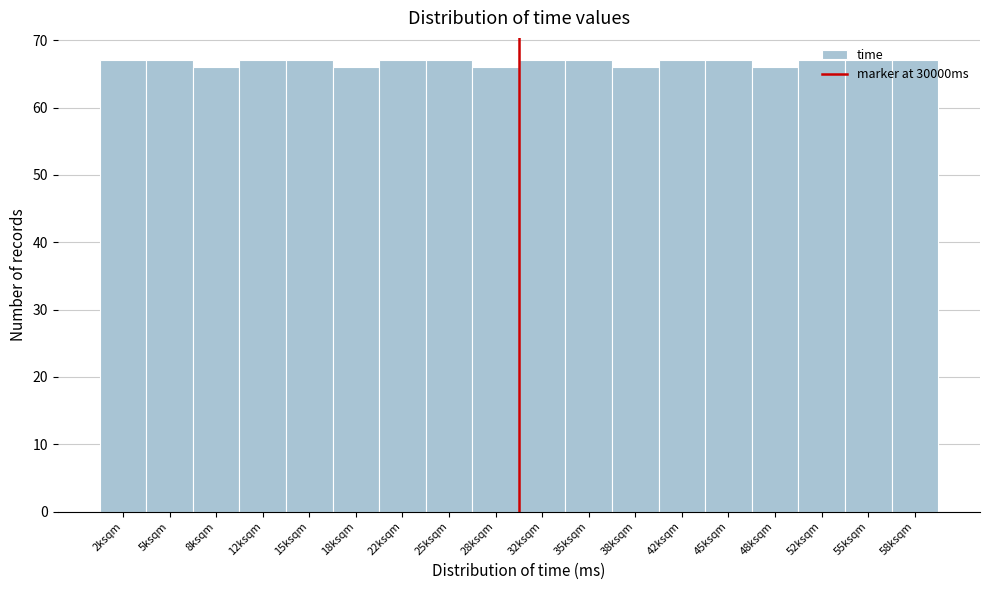

What is the ratio of the value at 15ksqm to the value at 38ksqm?

1.0